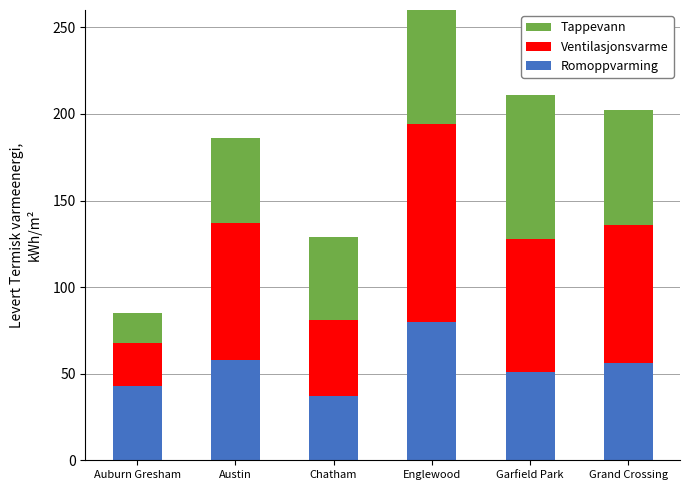

What is the total value across all series at Grand Crossing?

202